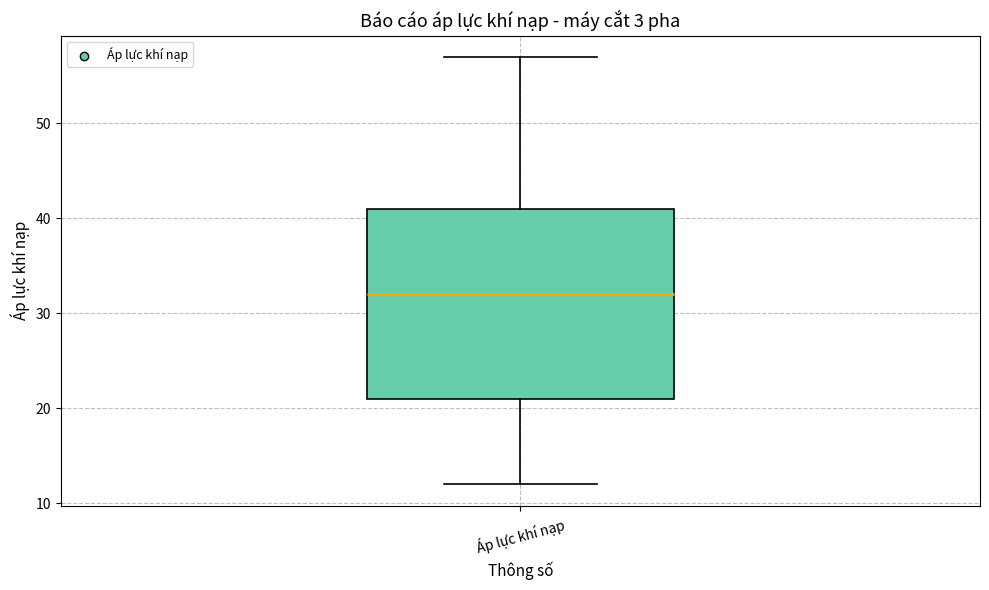

Transcribe this box plot: give where the median line is, the range the box spans, and where the two whiskers end, as read against the y-axis. The values are not printed on the chart, so give them approximately, as read against the axis.

median 32, box 21 to 41, whiskers 12 to 57